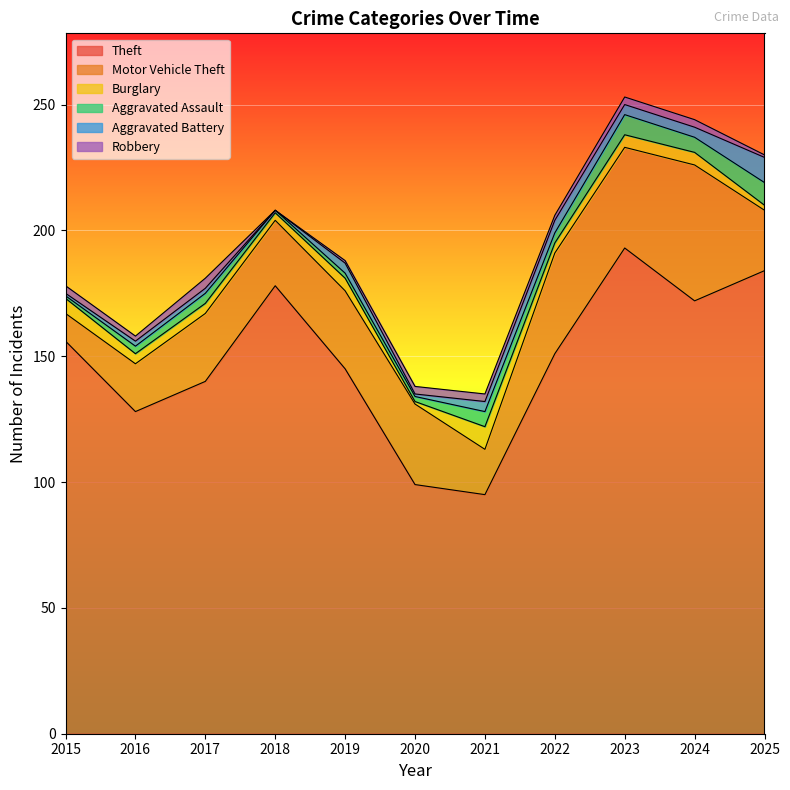

Reading left to right, extract all data points from this chart.

Theft: 156	128	140	178	145	99	95	151	193	172	184
Motor Vehicle Theft: 11	19	27	26	31	32	18	40	40	54	24
Burglary: 6	4	4	3	5	1	9	4	5	5	2
Aggravated Assault: 1	3	4	1	2	2	6	4	8	6	9
Aggravated Battery: 1	2	2	0	4	1	4	5	4	4	10
Robbery: 3	2	4	0	1	3	3	2	3	3	1